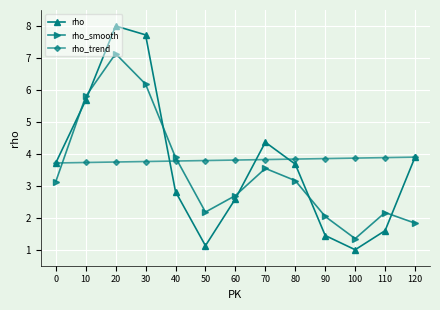

Which series has the largest range (max minus min)?

rho